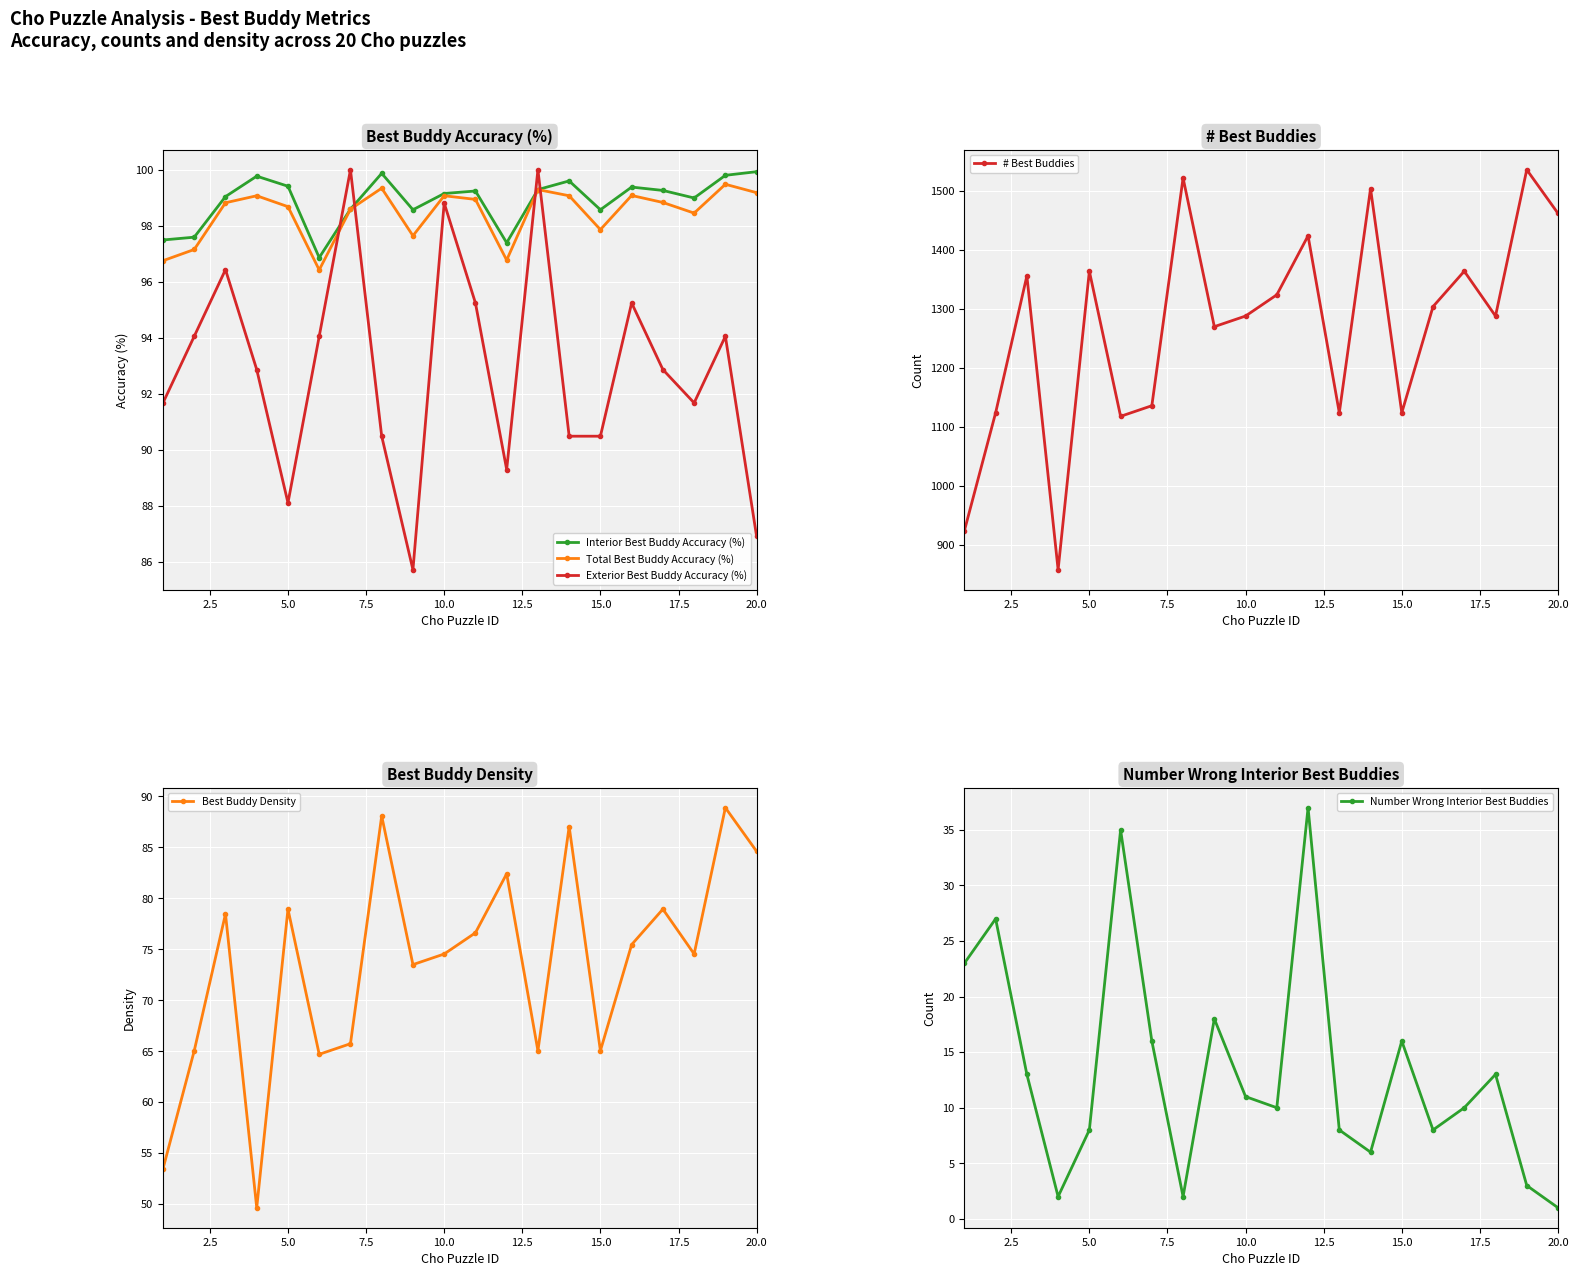

At which category does Exterior Best Buddy Accuracy (%) reach its first local valley?

5.0